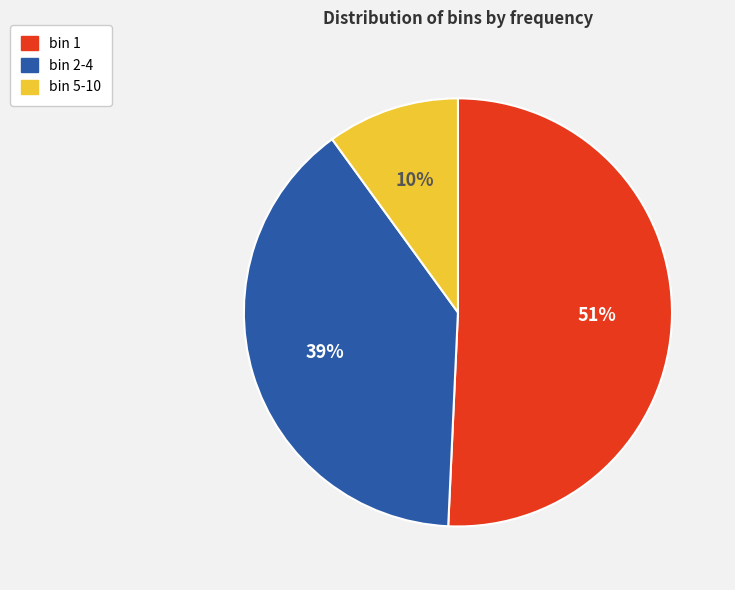

The bin 5-10 slice represents 22% of the pie. True or false?

False